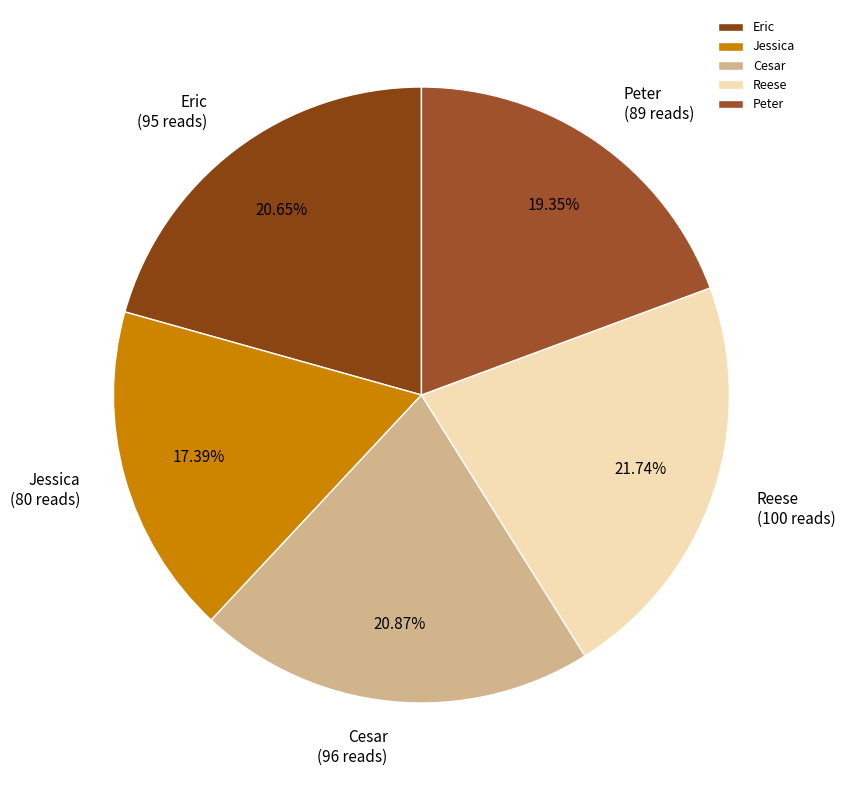

What is the smallest slice in the pie chart?

Jessica